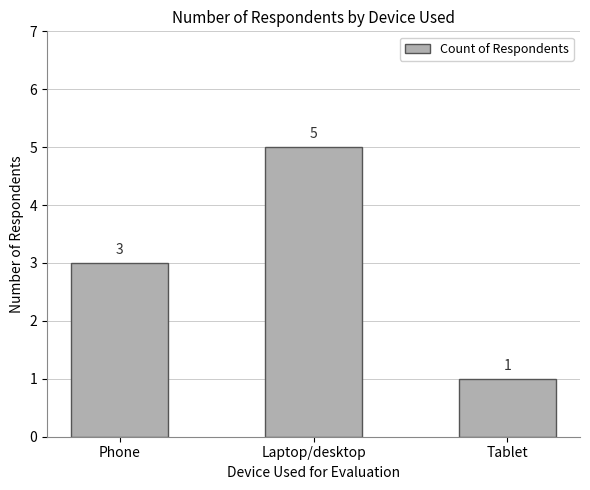

Where is the data nearest to the value 3?

Phone